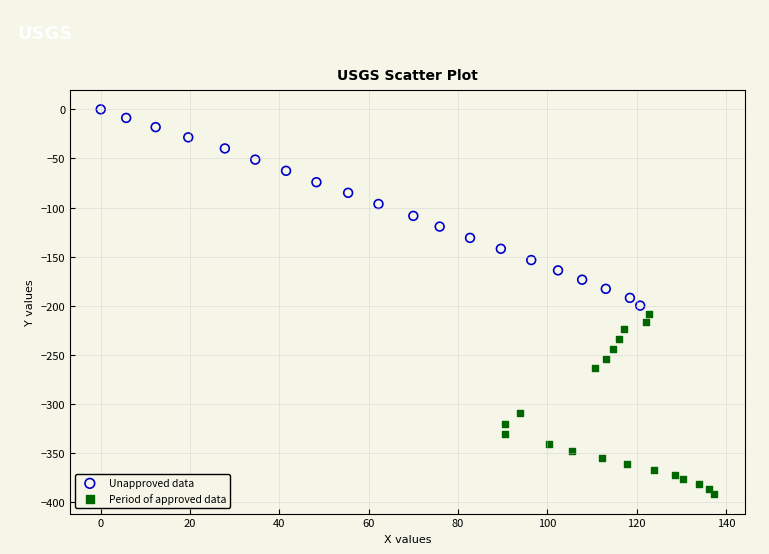

Which series contains the highest Y value?

Unapproved data